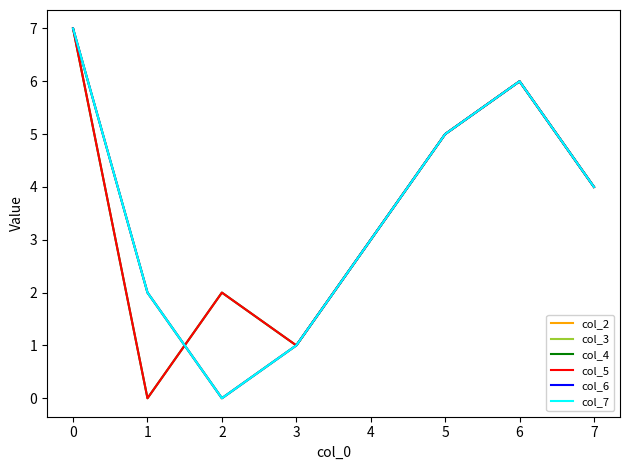

Is this an area chart (filled region under the line)?

No